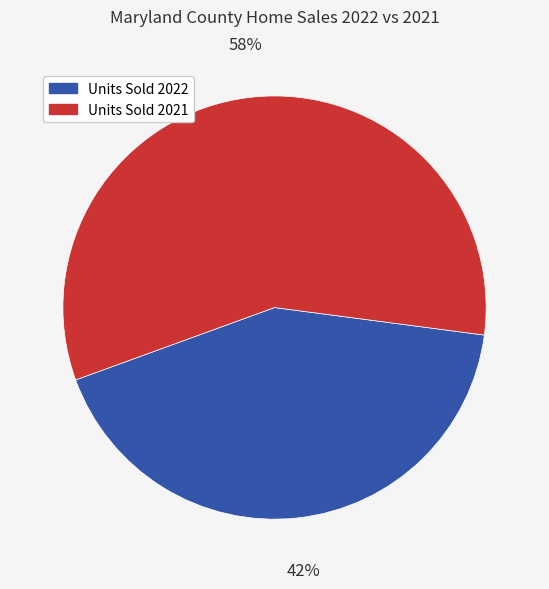

To the nearest percent, what is the average slice percentage?

50%